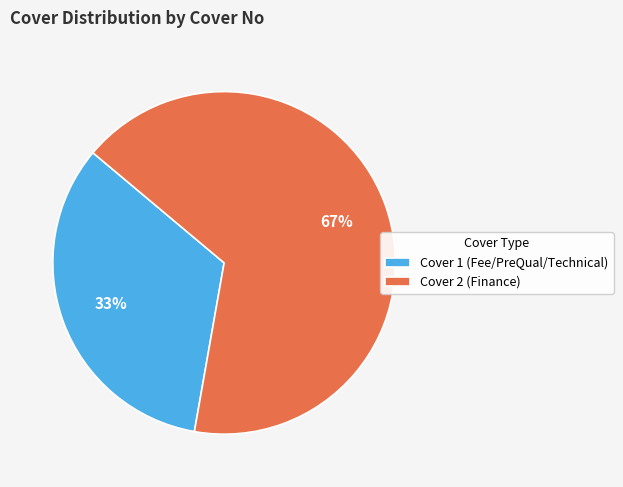

Count the number of slices in the pie.

2